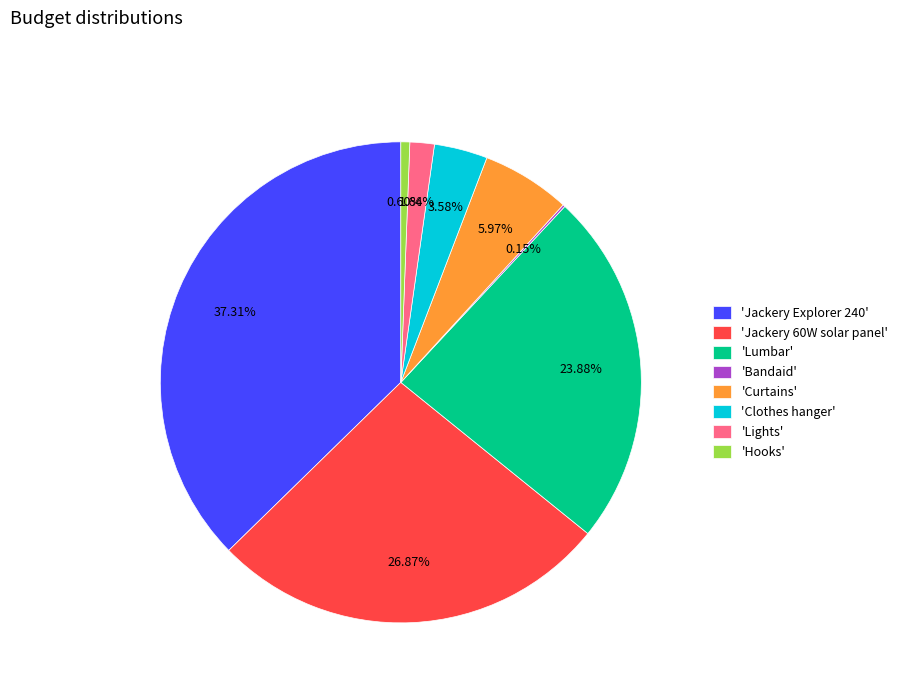

Does any single category account for the majority?

No